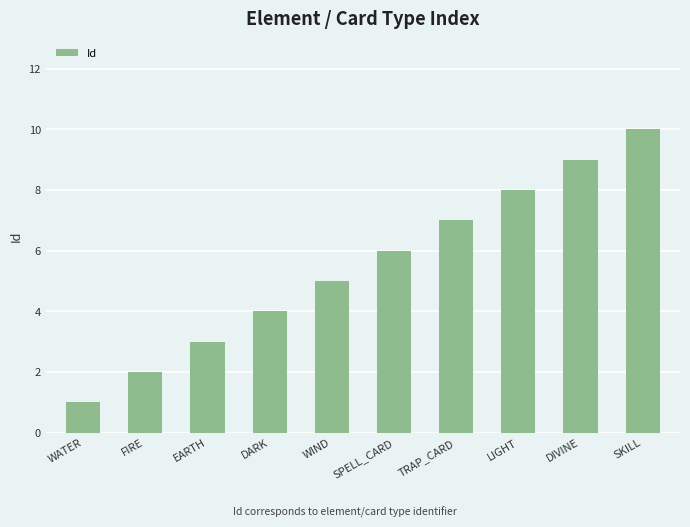

Reading left to right, extract all data points from this chart.

1	2	3	4	5	6	7	8	9	10